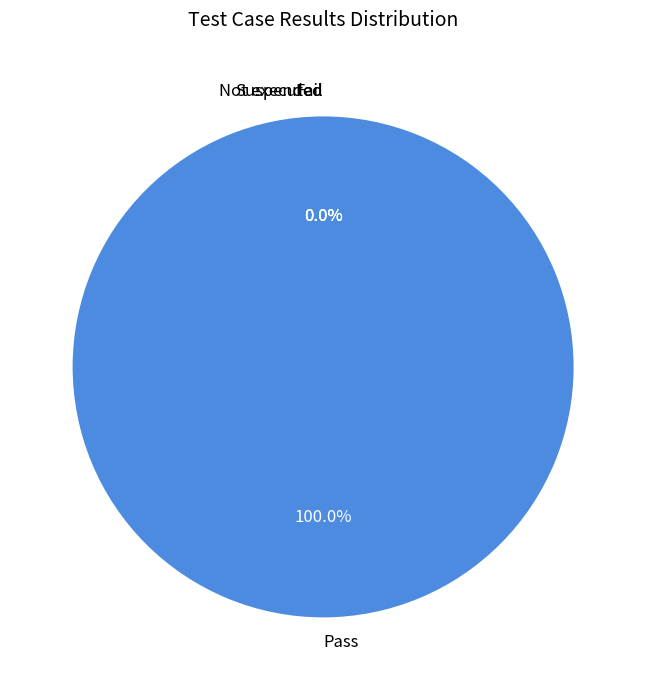

To the nearest percent, what is the difference between the largest and smallest slice percentages?

100%